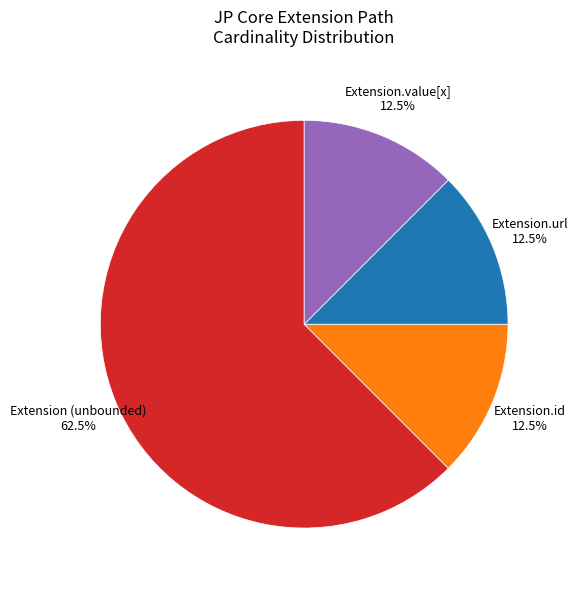

Is there any slice that represents more than half of the pie?

Yes